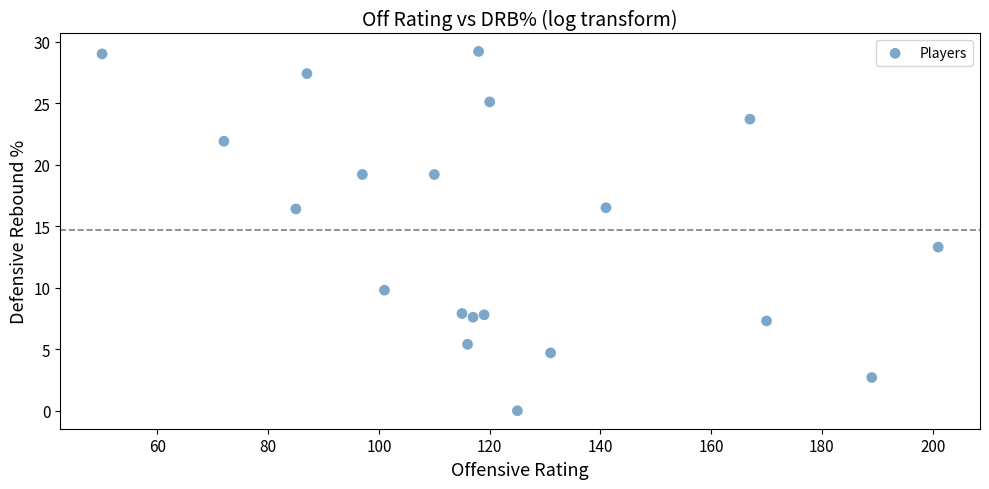

What is the range of Y values (max minus min)?

29.2